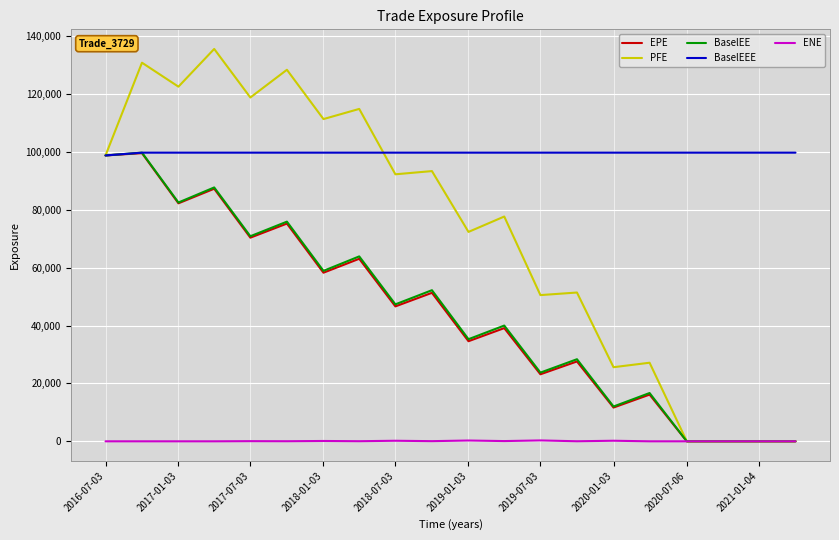

What is the highest value of the BaselEEE series?

99703.6